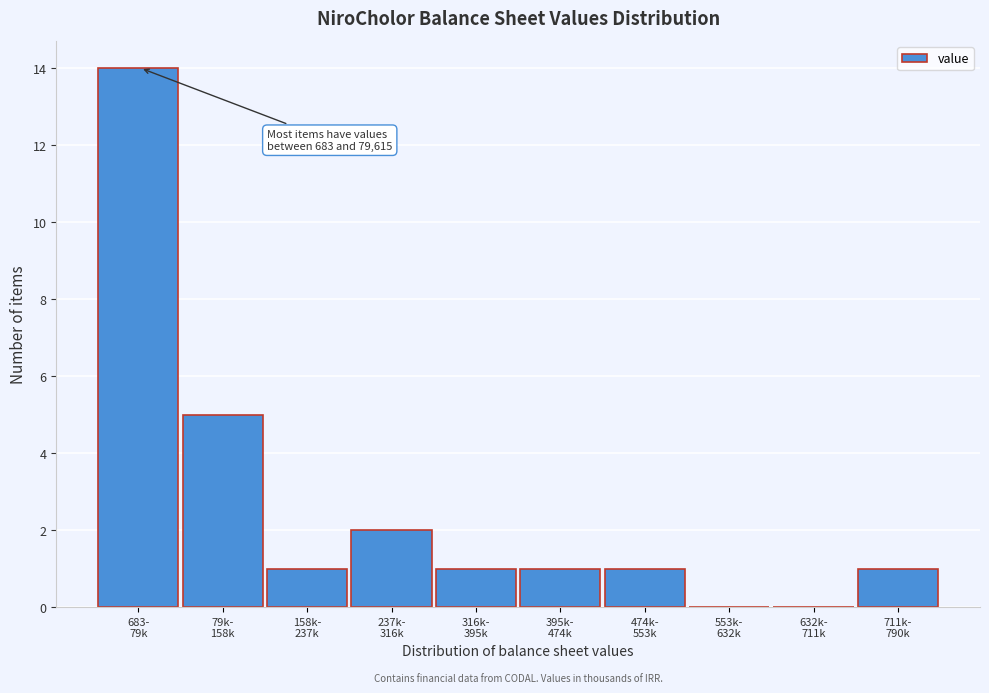

What is the maximum value shown in the chart?

14